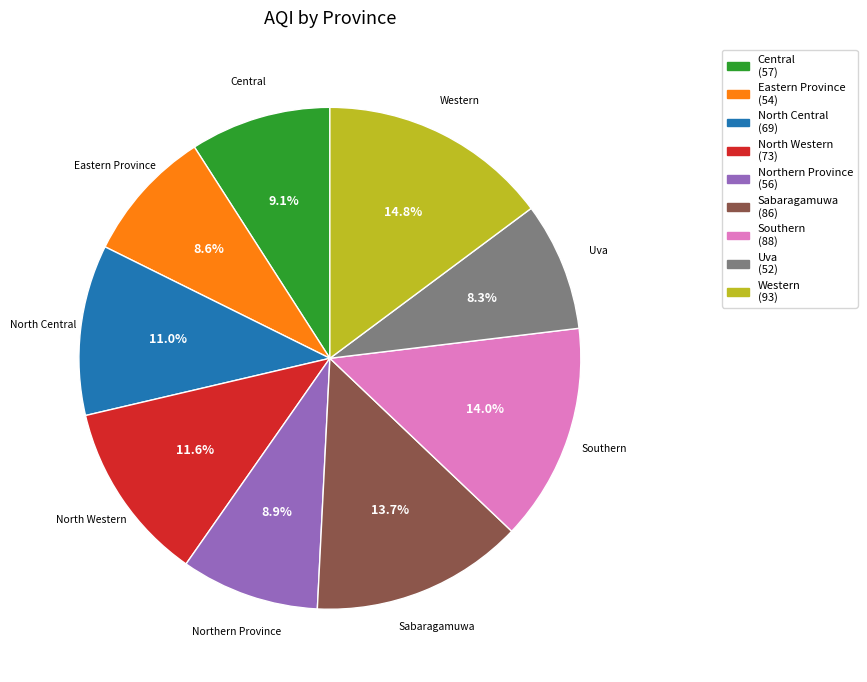

To the nearest percent, what percentage of the pie is Western?

15%